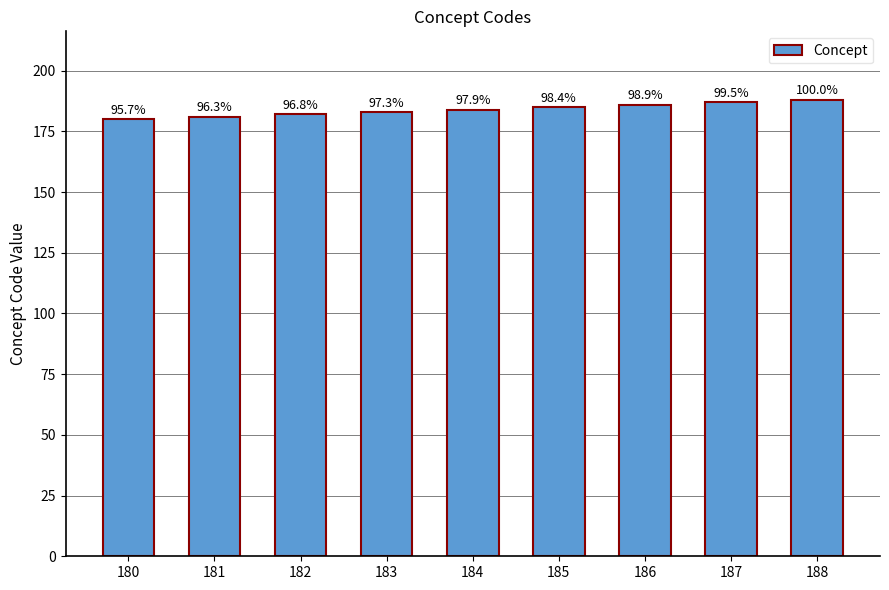

Which has a higher value, 181 or 187?

187